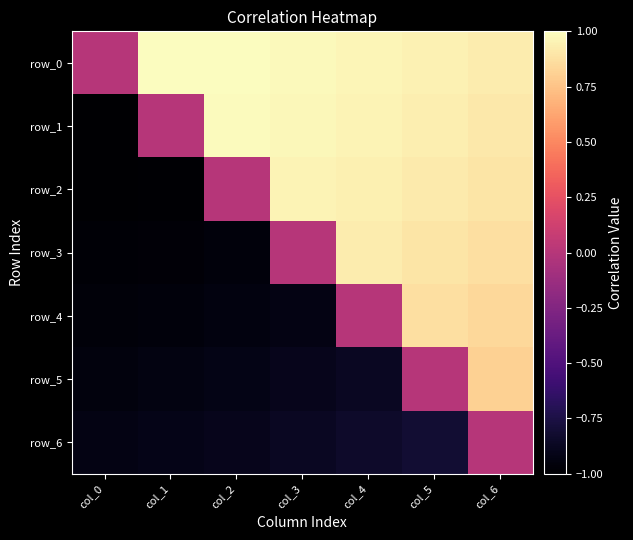

The value of row_3 at col_3 is 0.0. True or false?

True